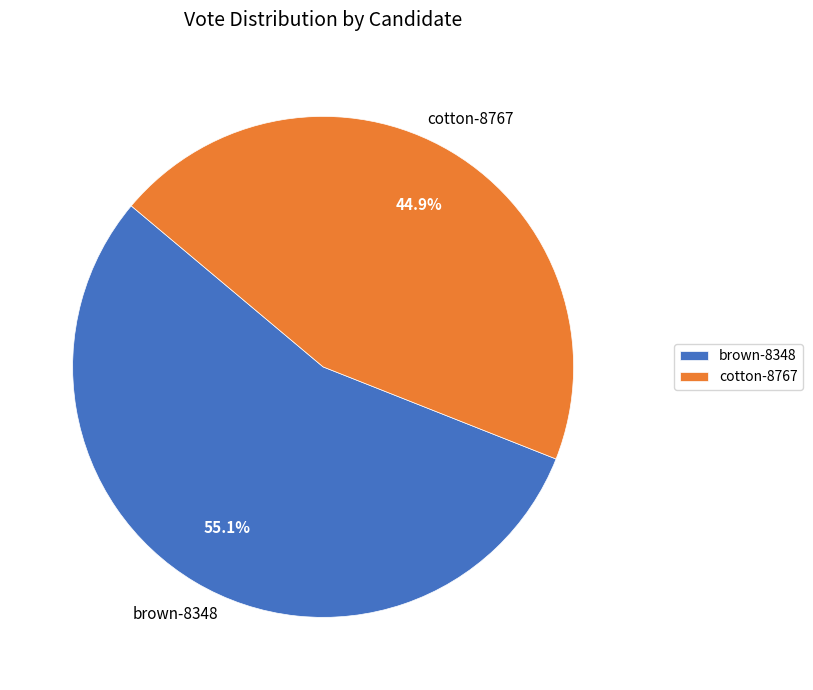

Which slice is the largest?

brown-8348